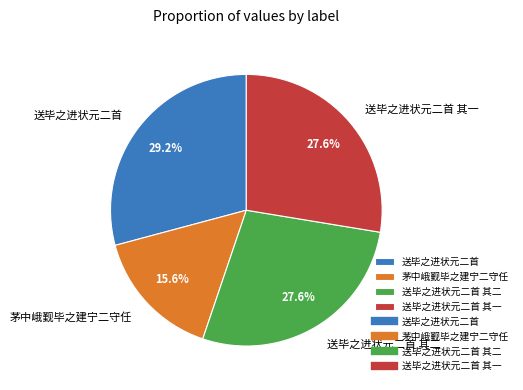

Which slice is the largest?

送毕之进状元二首